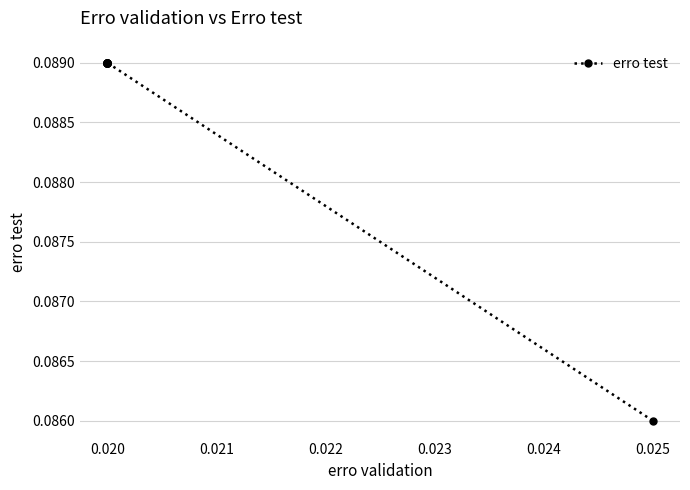

Which has a higher value, 0.020 or 0.020?

0.020